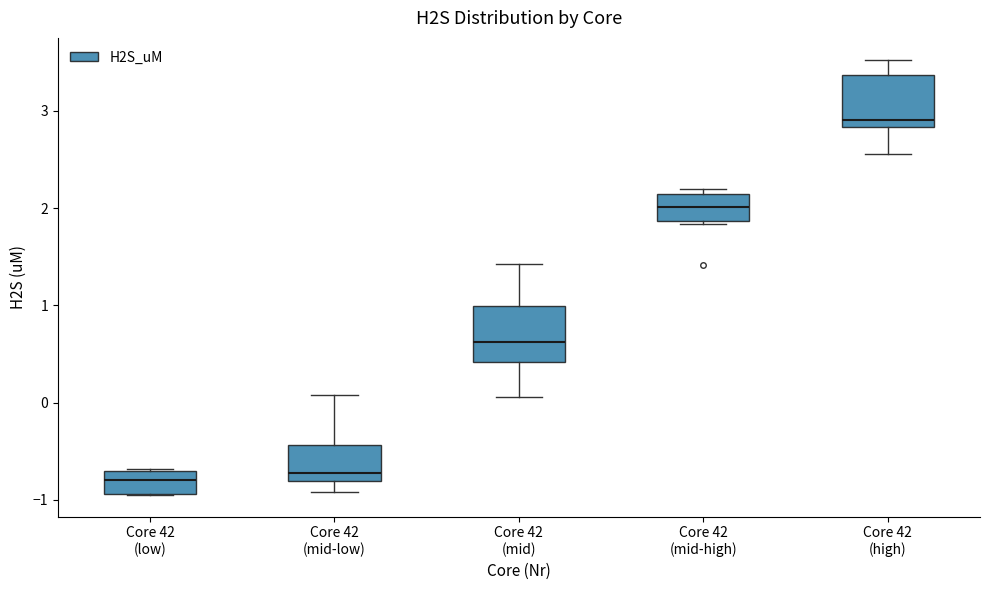

Where does the upper whisker of the box for Core 42 (mid-low) end on the y-axis? The values are not printed on the chart, so give them approximately, as read against the axis.

0.1